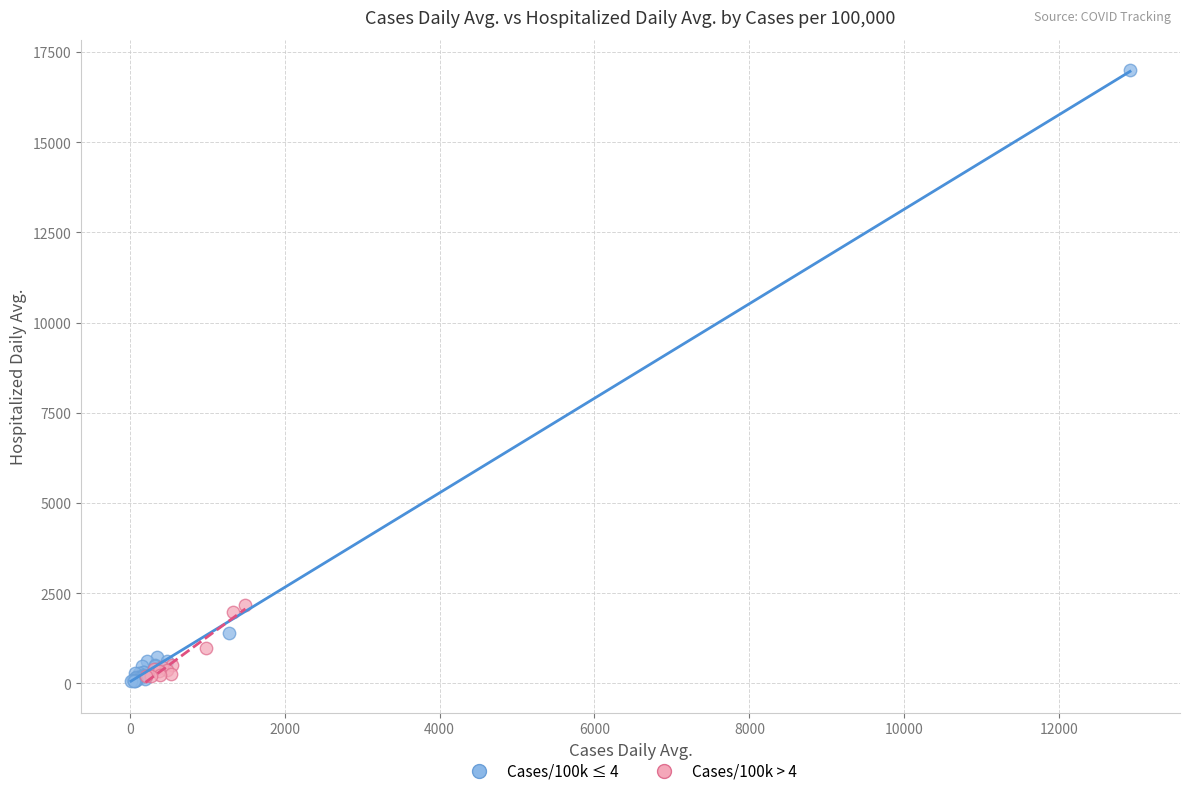

Which series has the widest spread of Y values?

Cases/100k ≤ 4